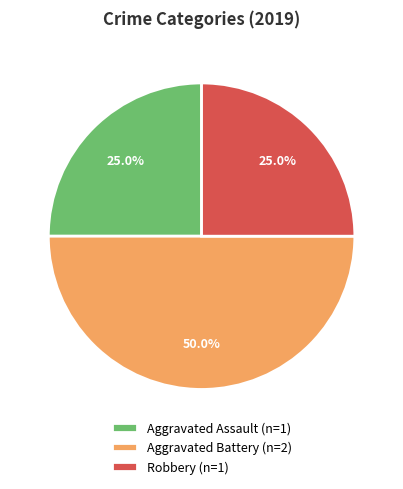

Is Robbery (n=1) the majority of the pie?

No